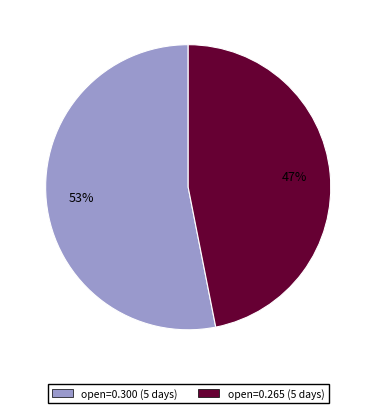

How many slices are in this pie chart?

2